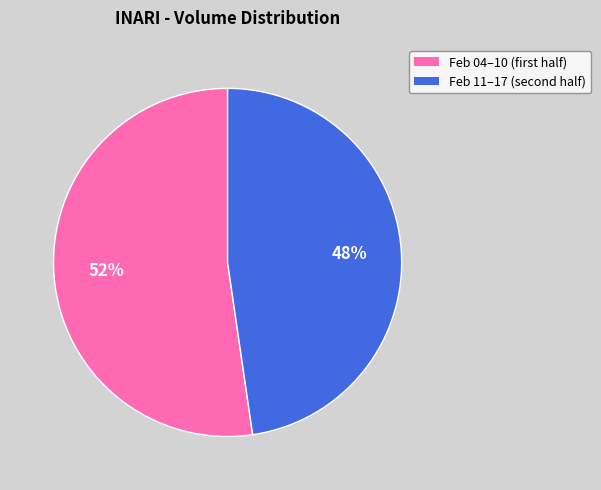

Does any single category account for the majority?

Yes